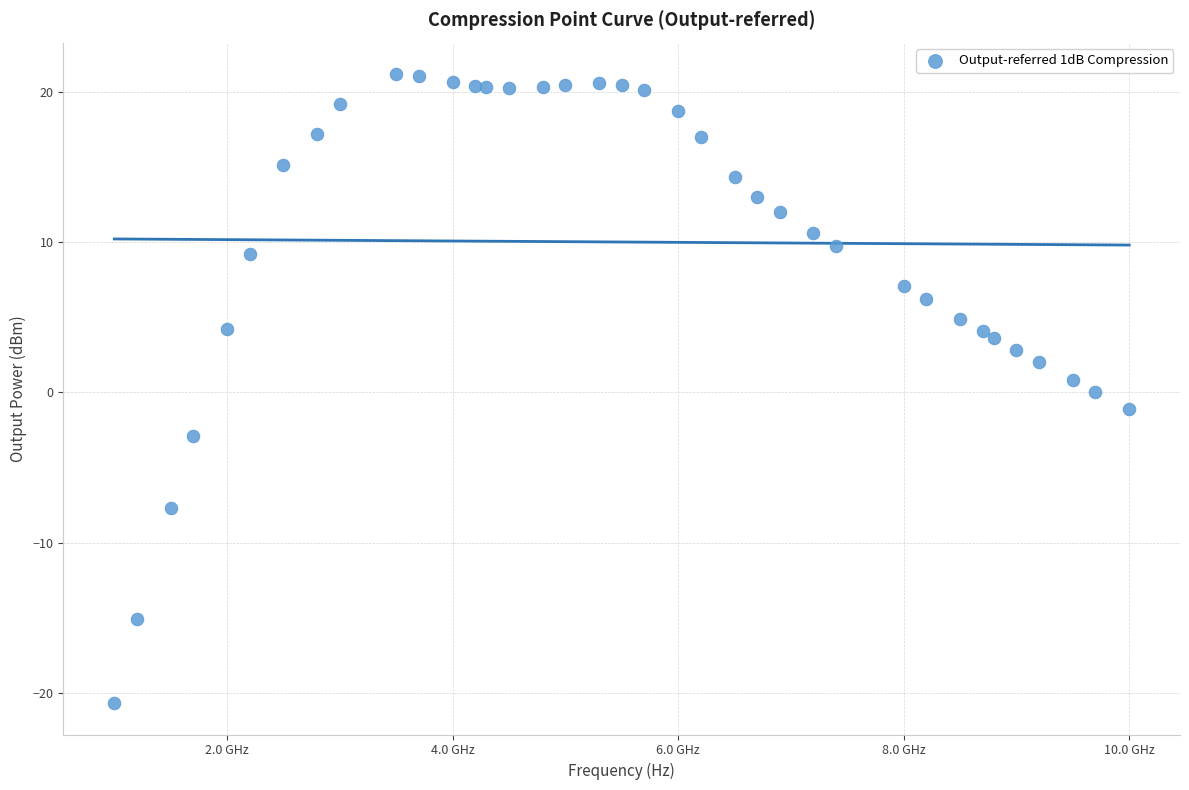

What is the range of X values (max minus min)?

9000000000.0